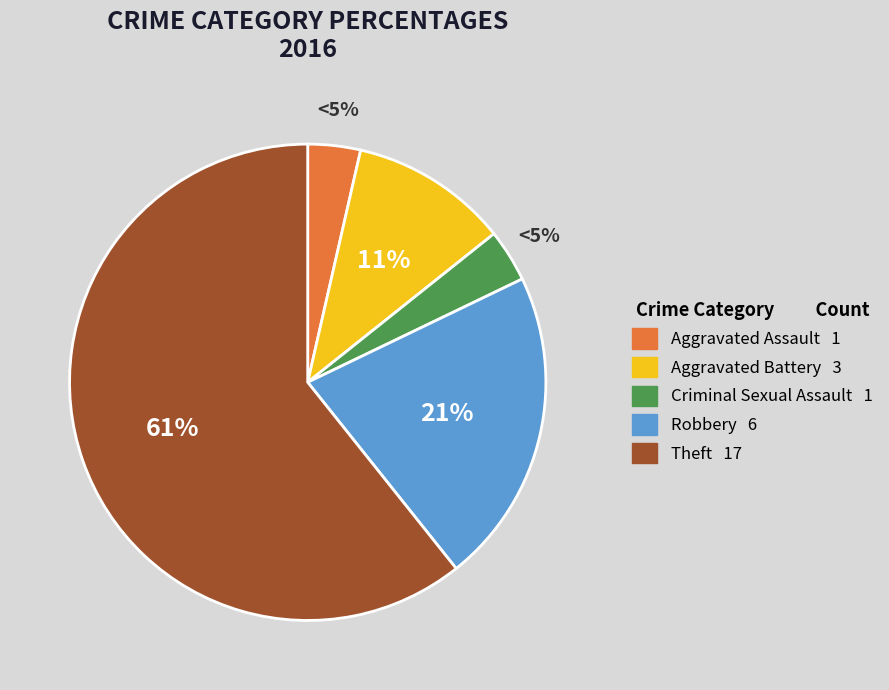

How many segments does this pie chart have?

5